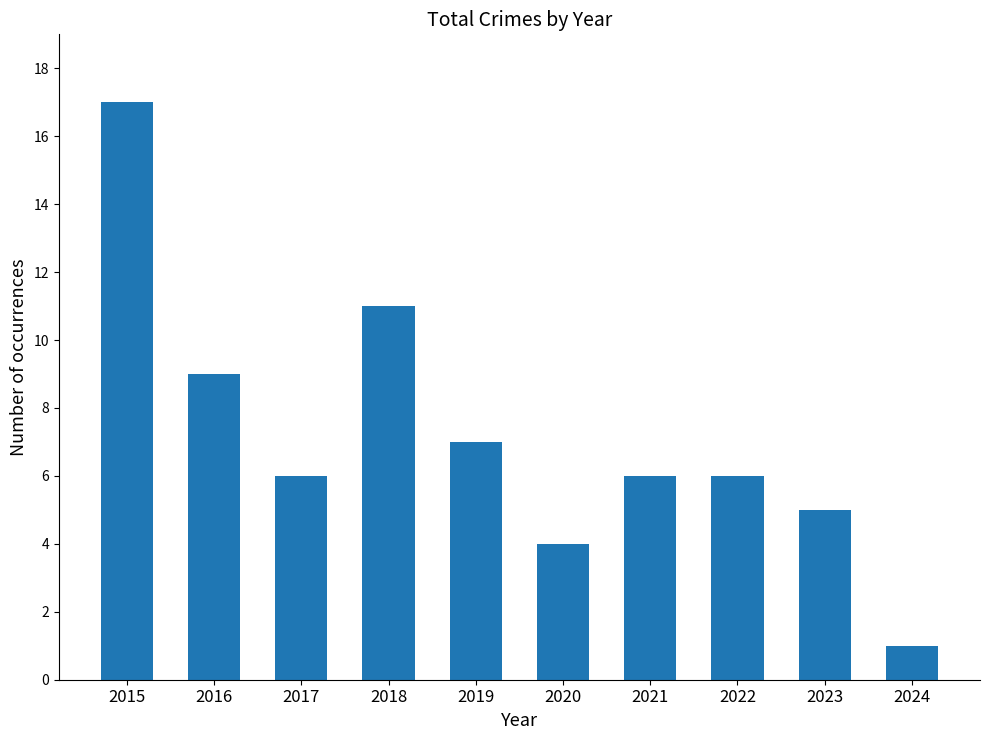

What is the sum of all values?

72